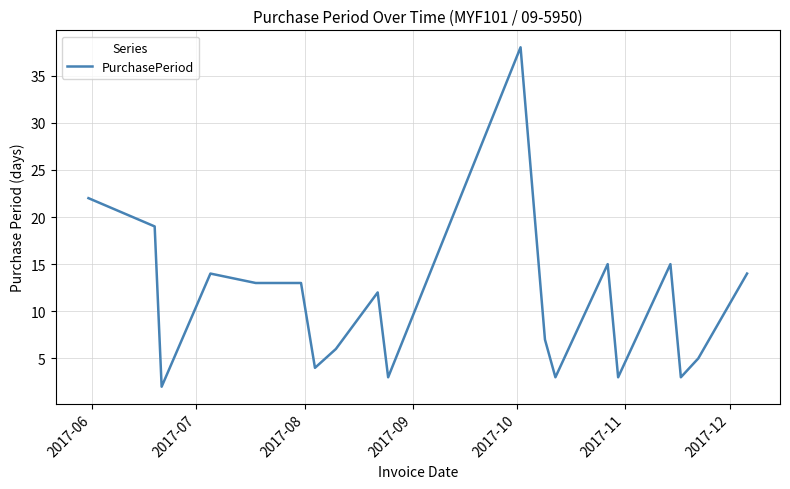

What is the maximum value shown in the chart?

38